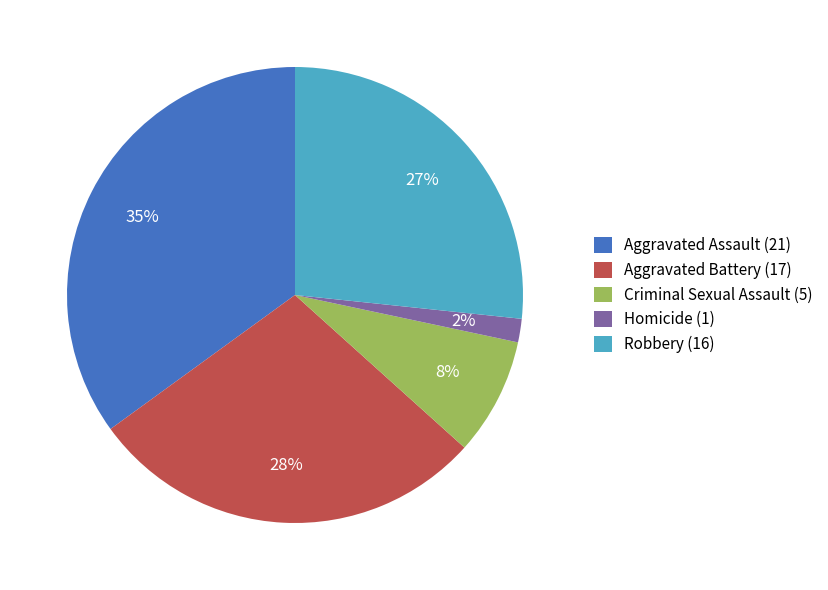

Combined, do Homicide (1) and Robbery (16) account for over 50%?

No